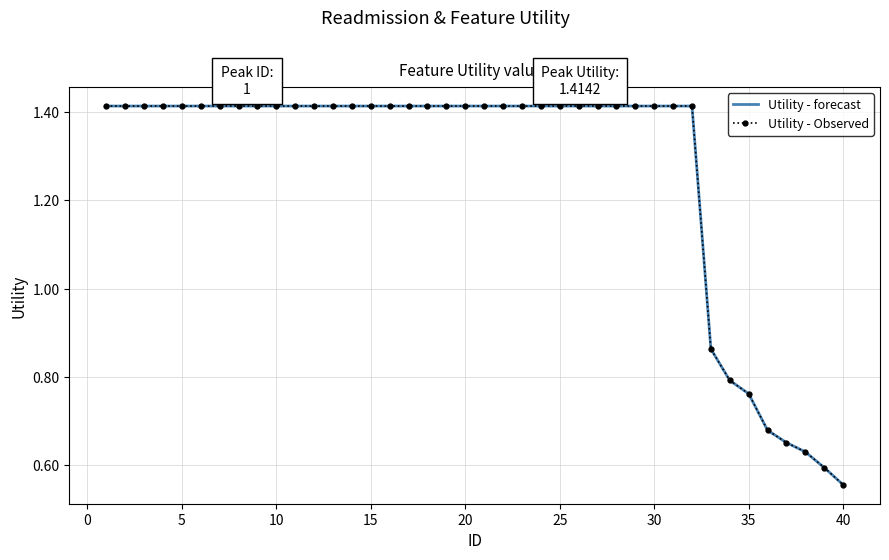

At how many categories does at least one series exceed 0?

40